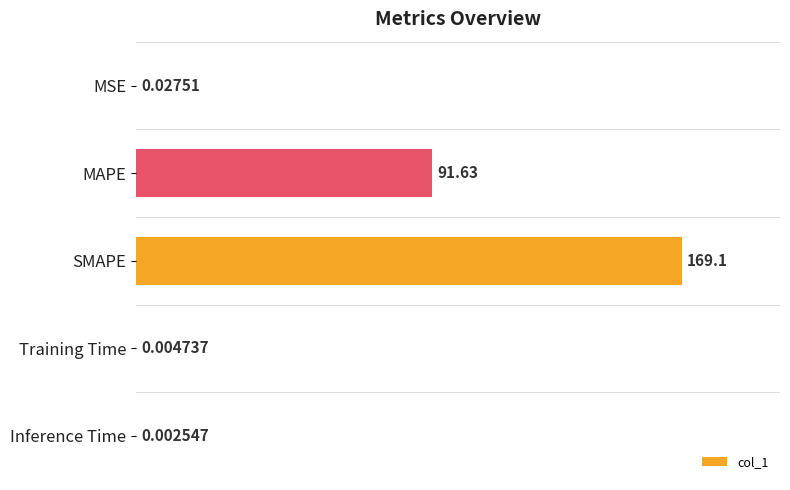

Where is the data nearest to the value 84?

MAPE